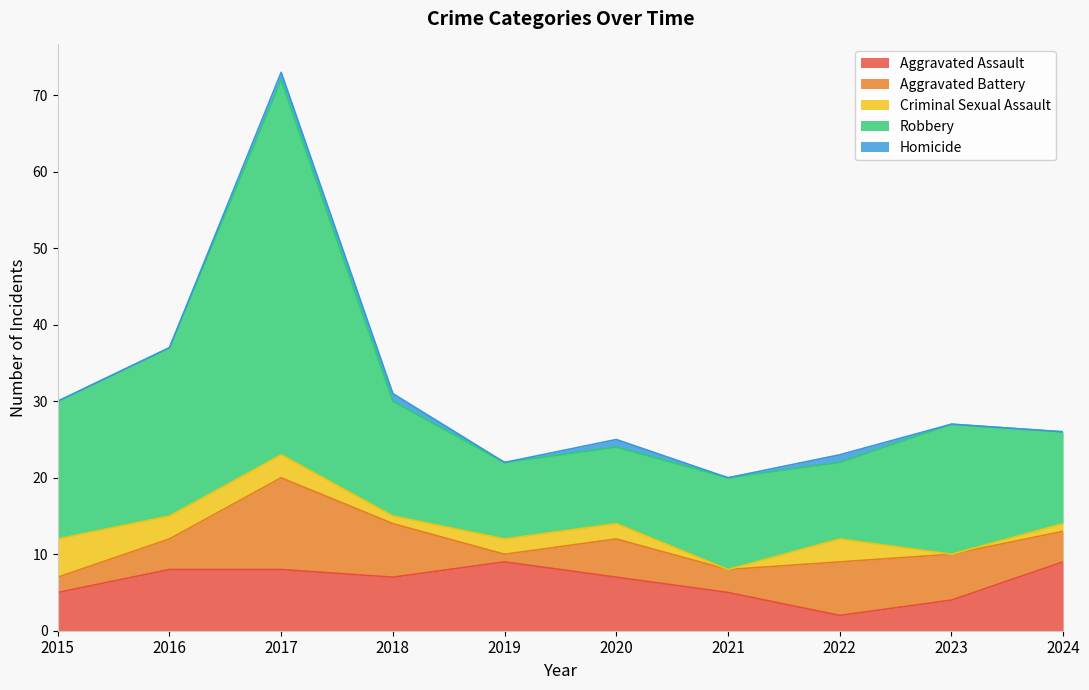

True or false: Aggravated Battery has a value of 7 at 2018.

True